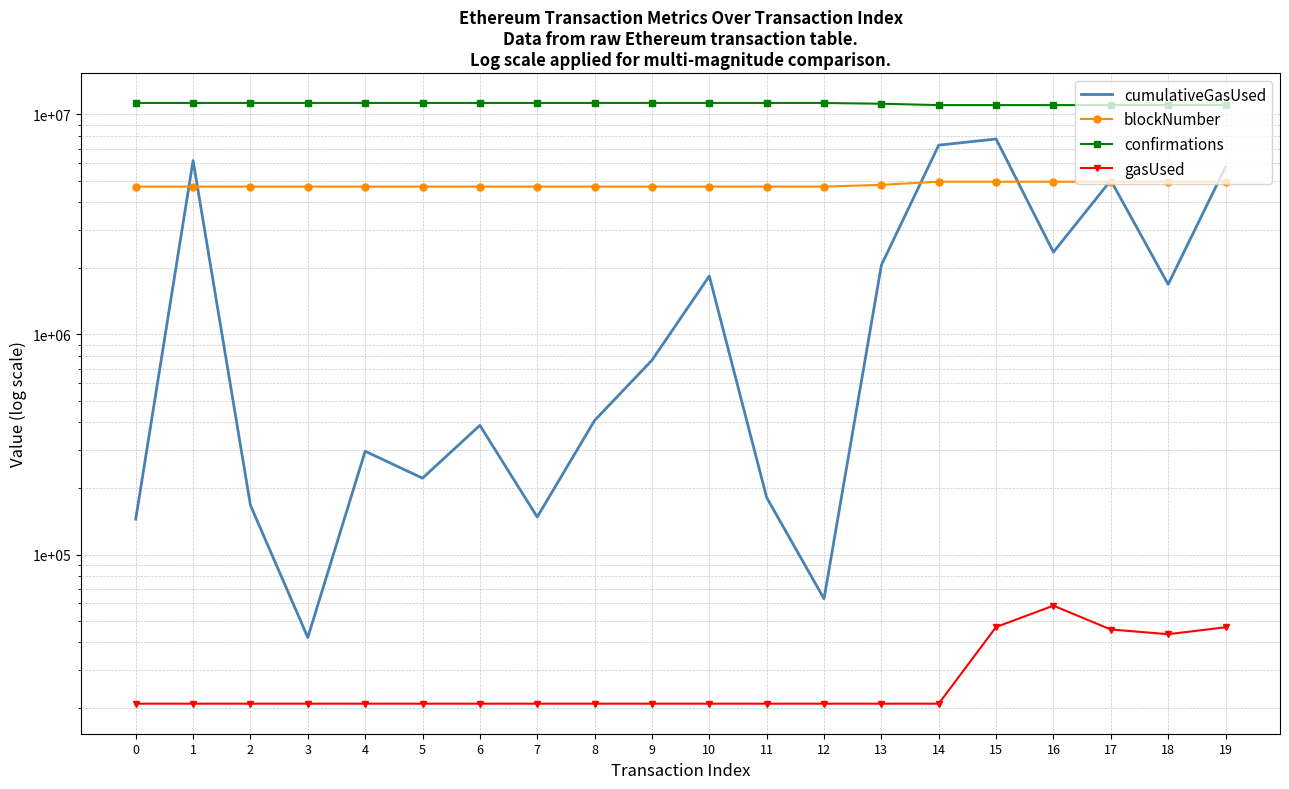

What is the minimum value for confirmations?

11026794